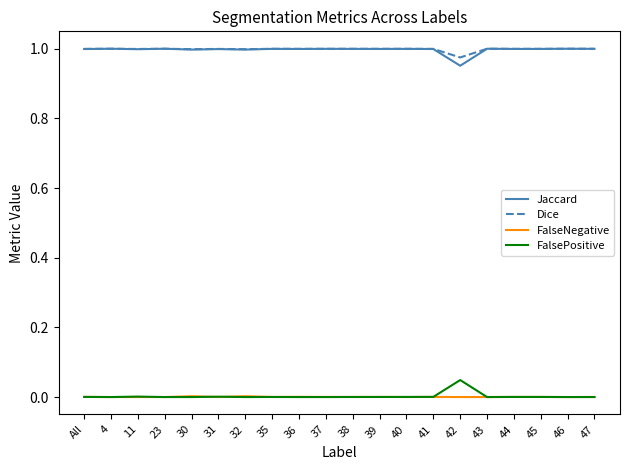

The FalsePositive series shows 0.0 at 38. True or false?

True